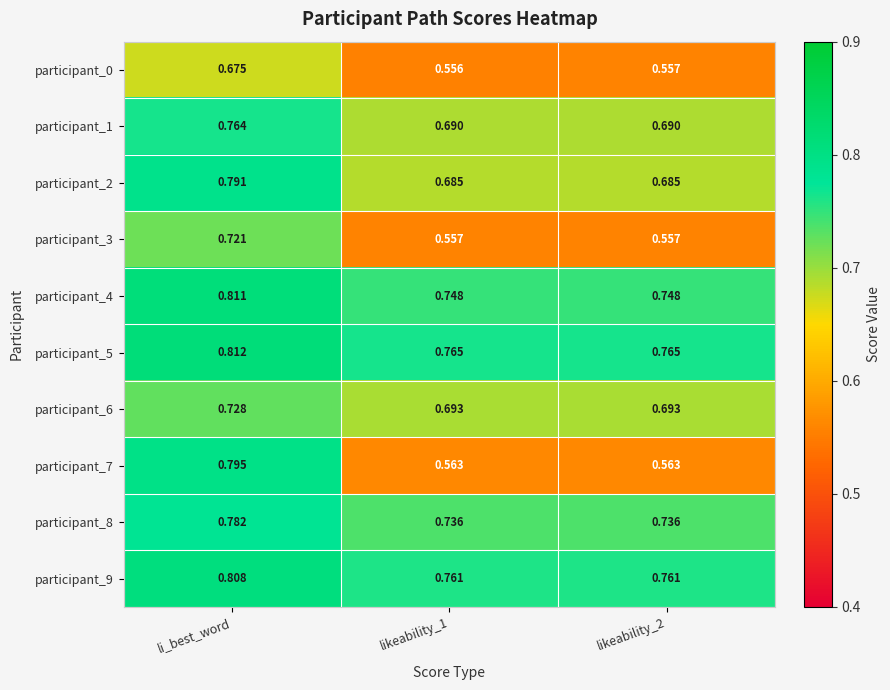

At how many categories does at least one series exceed 0?

3